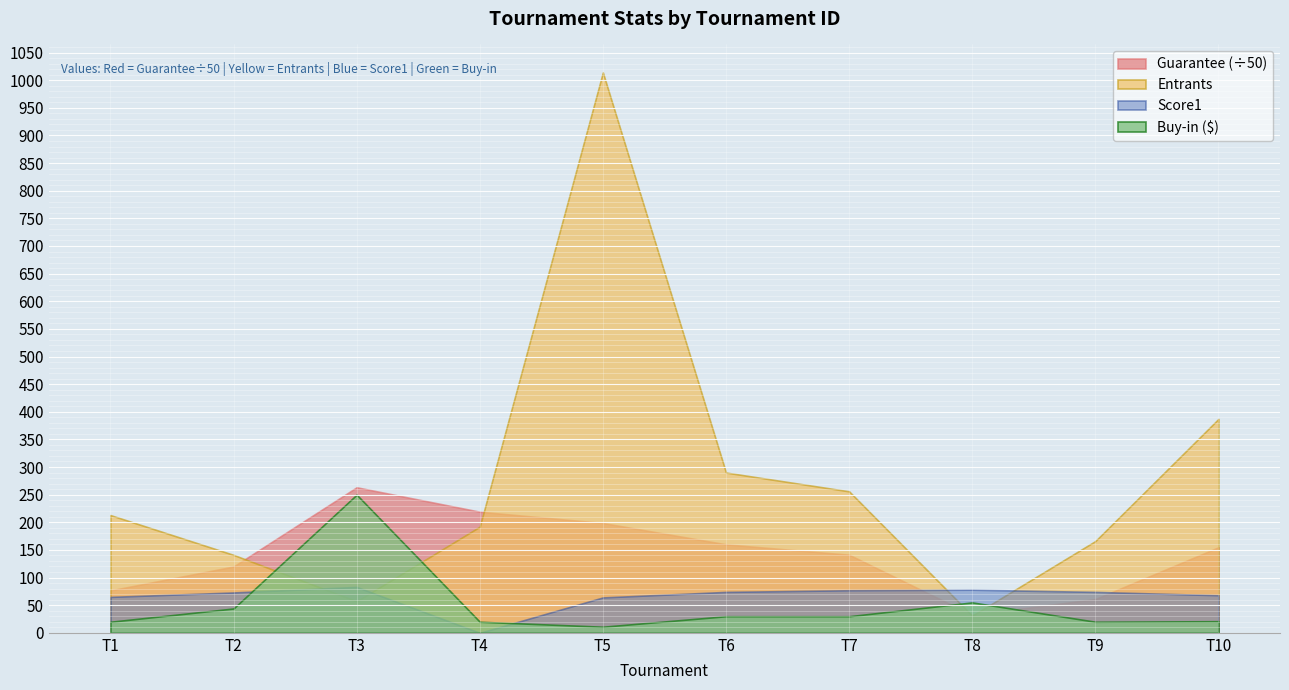

Count the number of data series in this chart.

4